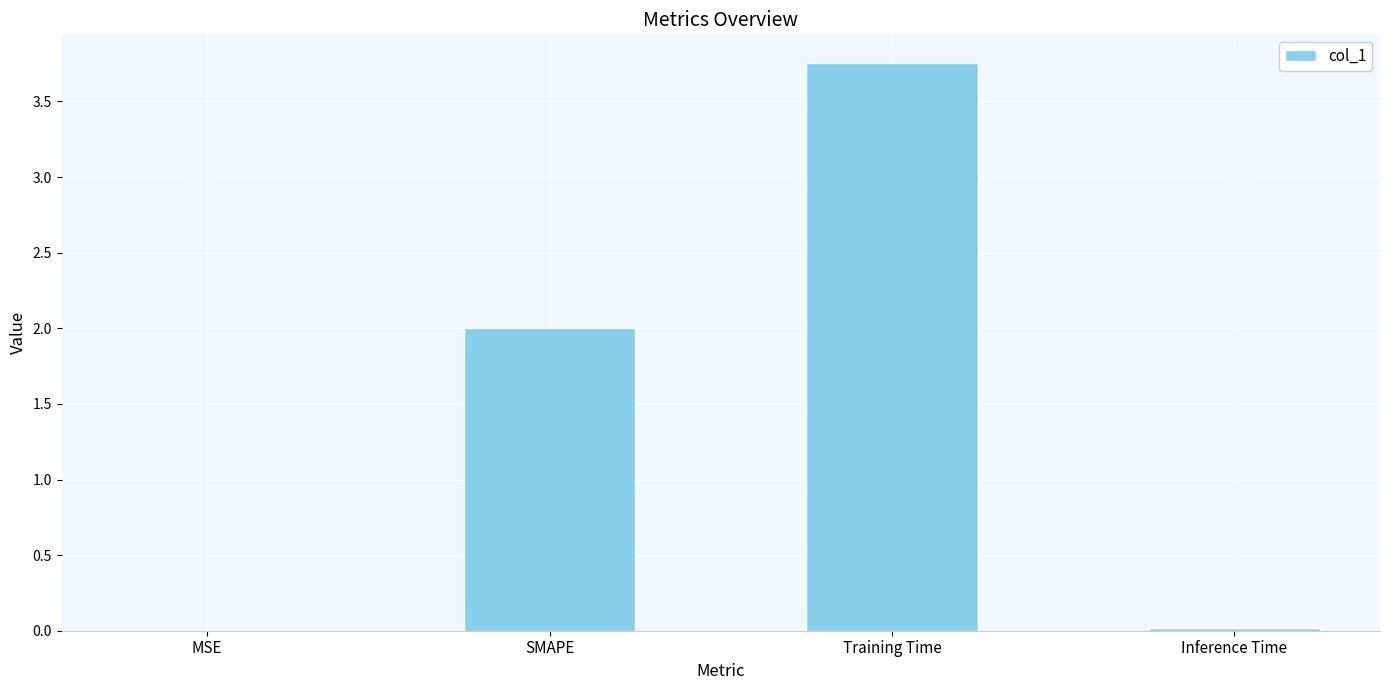

True or false: the data shows 3.4 at SMAPE.

False